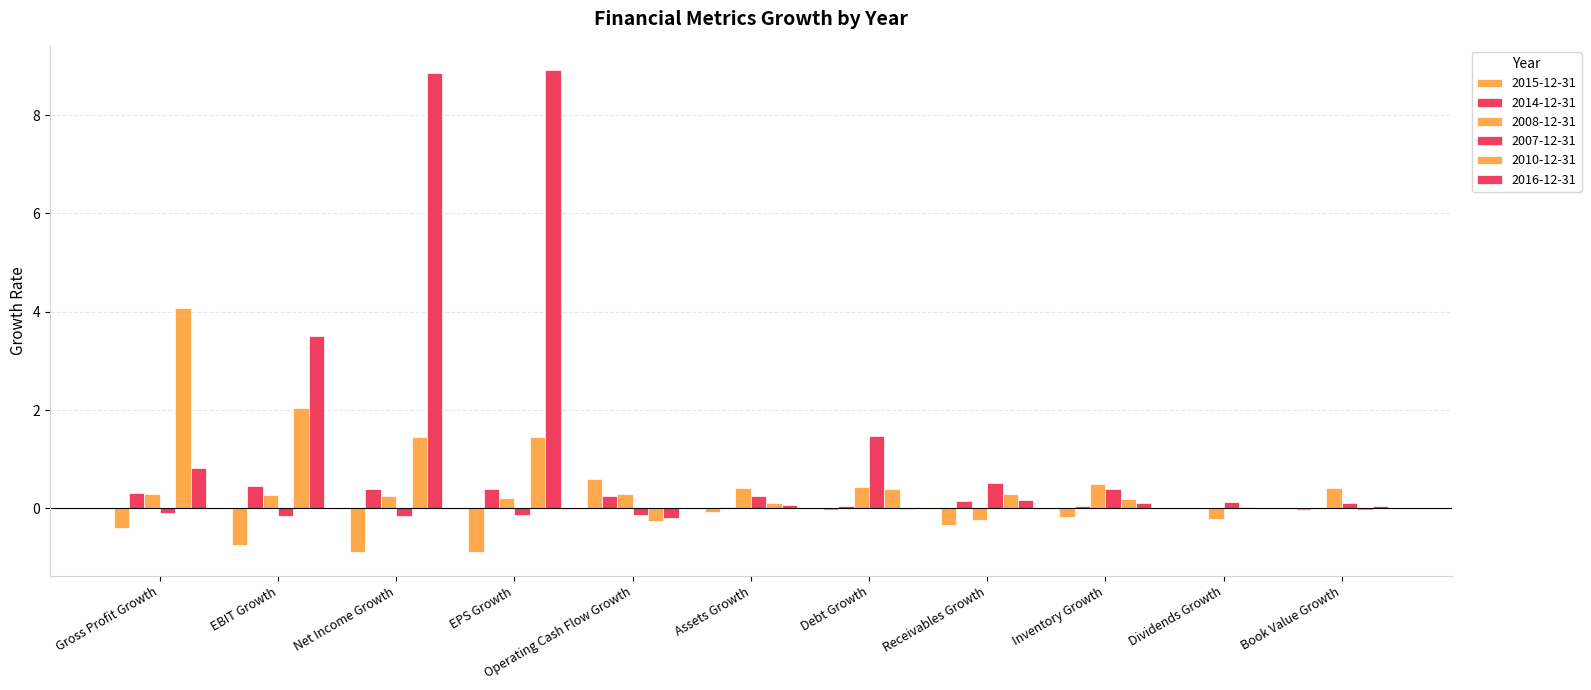

Are the bars grouped side by side (vs. stacked)?

Yes